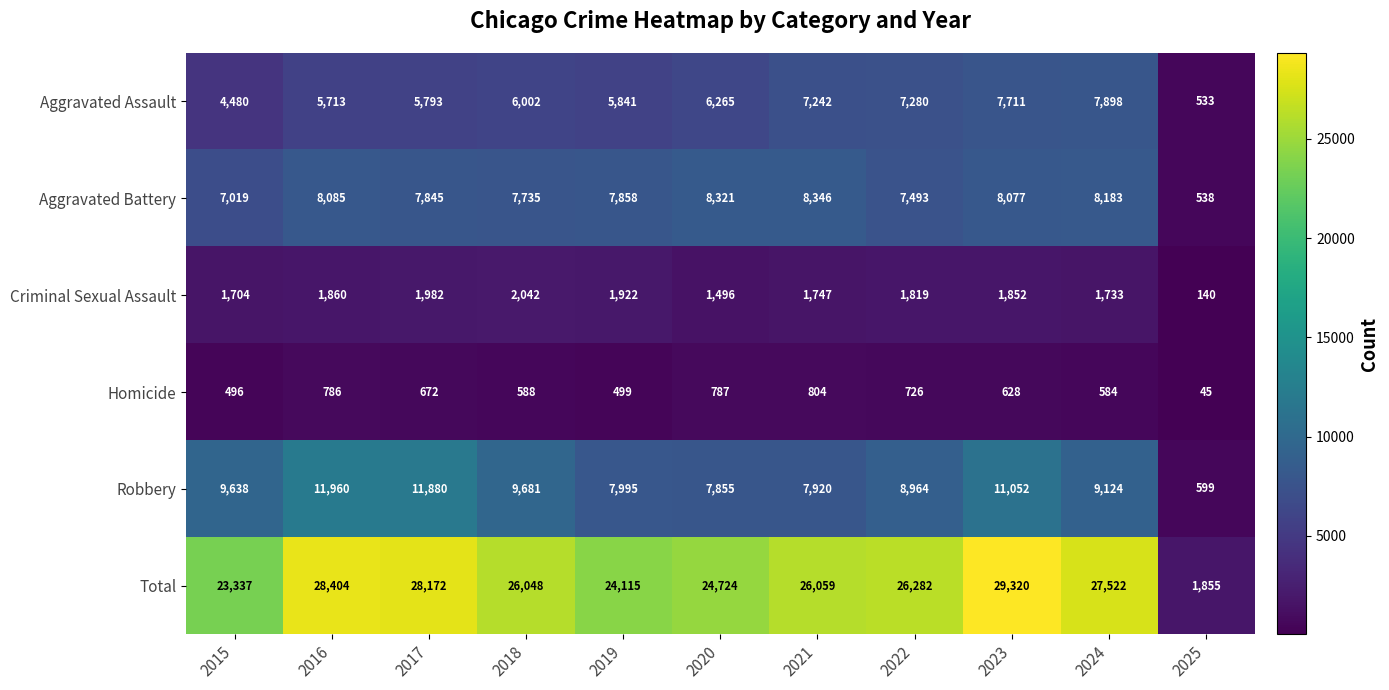

List the series in order of their peak value, lowest first.

Homicide, Criminal Sexual Assault, Aggravated Assault, Aggravated Battery, Robbery, Total